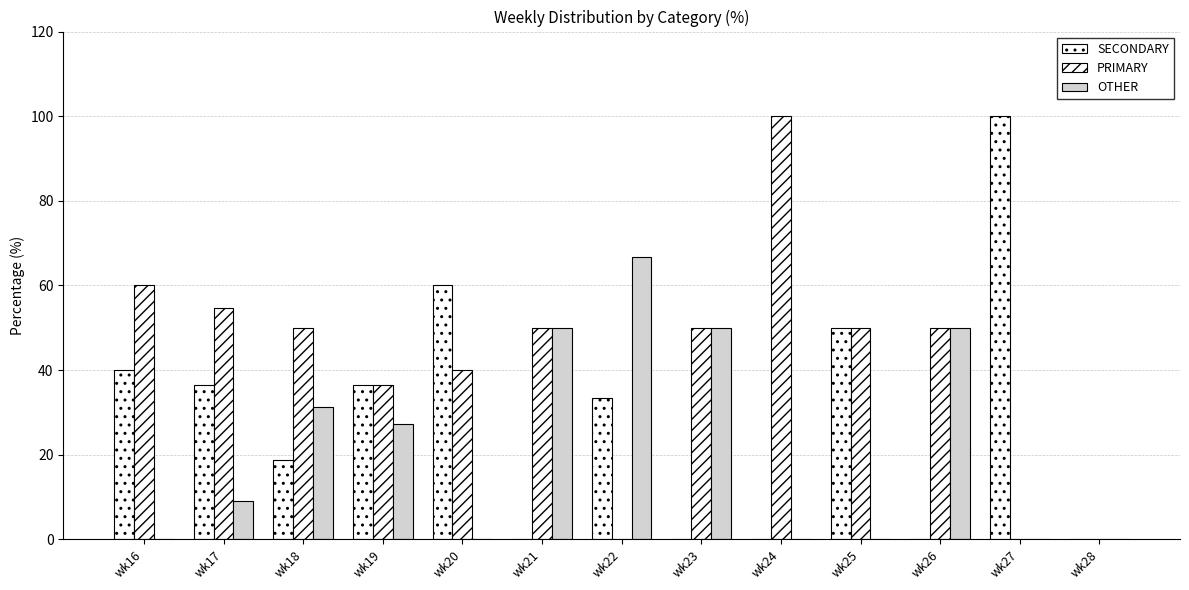

Which category has the highest value in the PRIMARY series?

wk24